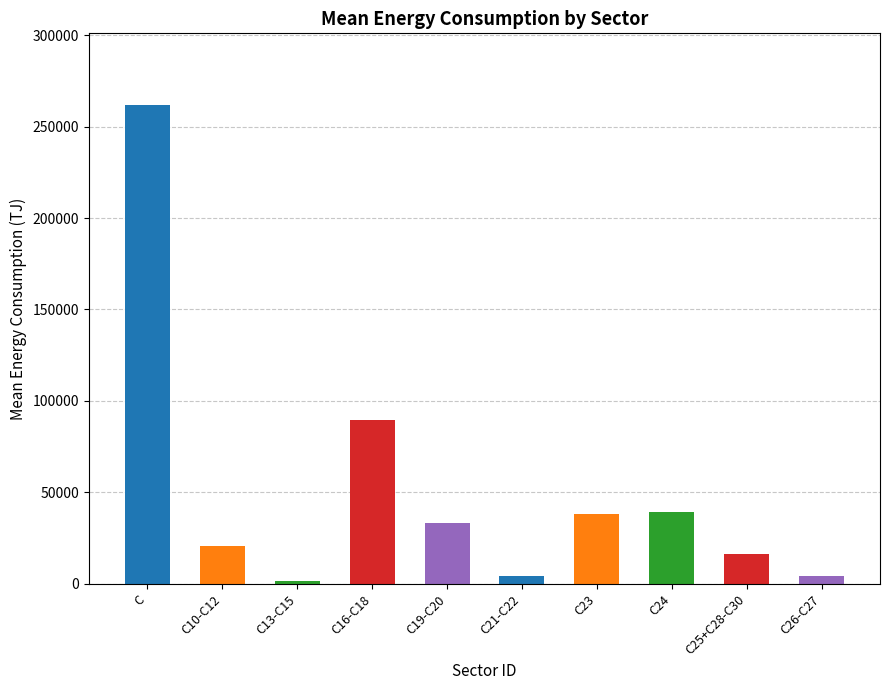

Is it true that the value at AT21-C10-C12 is 19292.7?

True